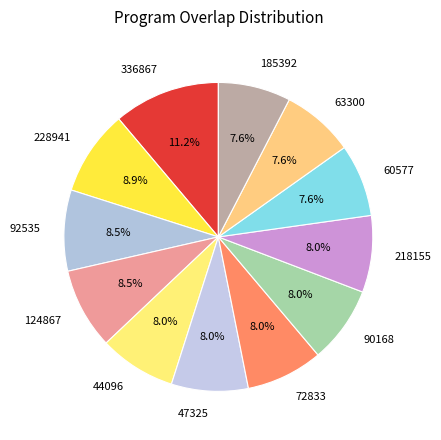

Combined, what portion of the pie is 44096 and 124867?

16.5%